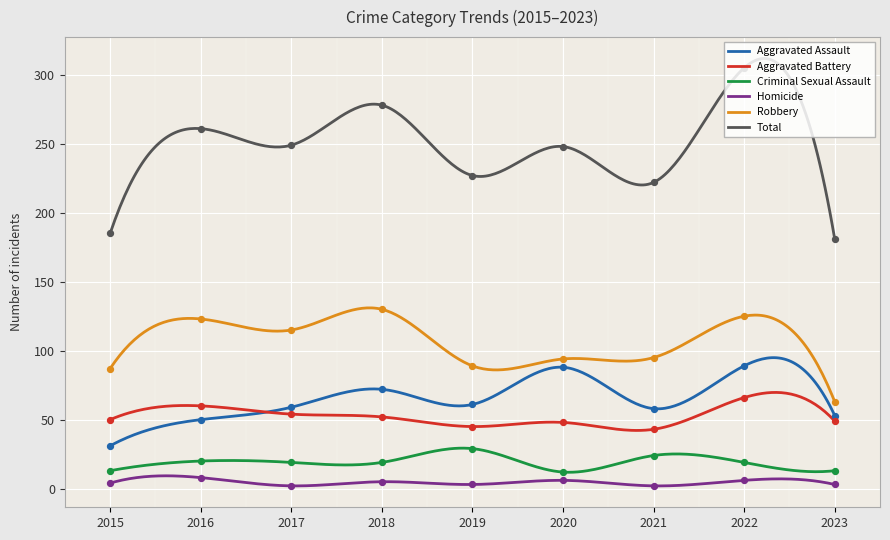

Which series reaches the maximum Y coordinate?

Total